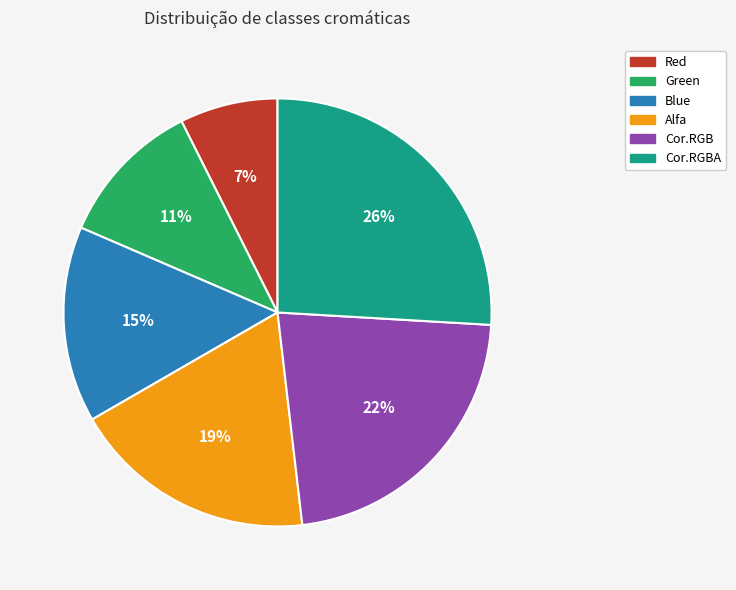

To the nearest percent, what is the average slice percentage?

17%